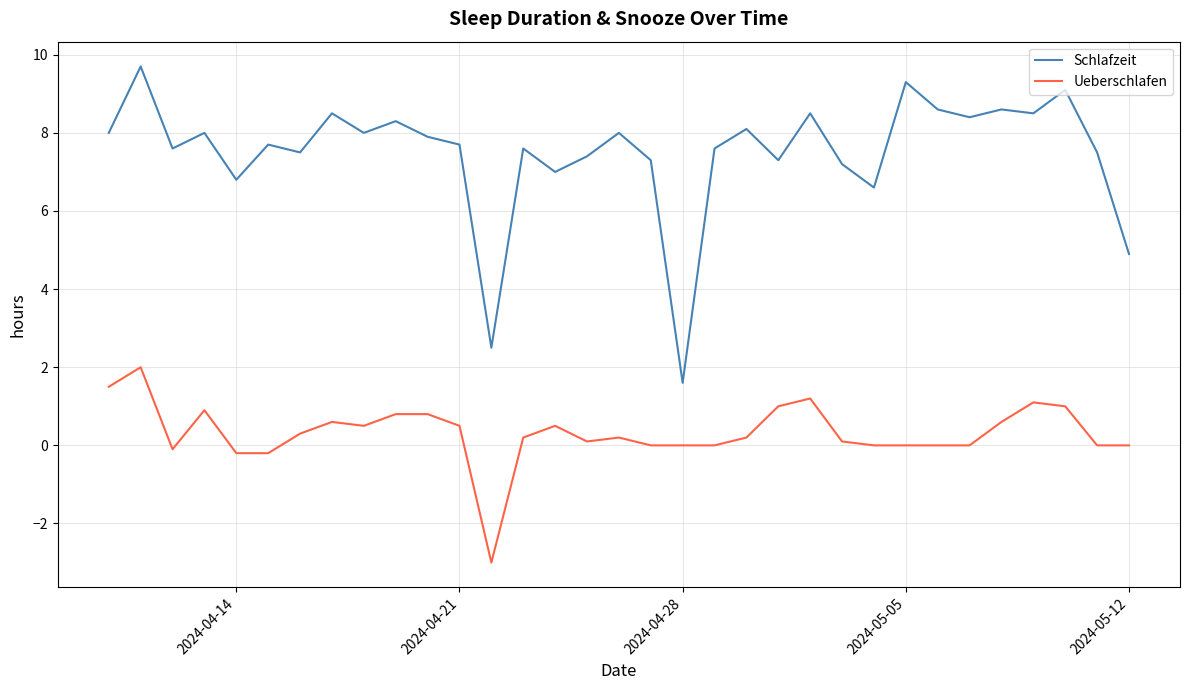

Which series has the largest total across all categories?

Schlafzeit